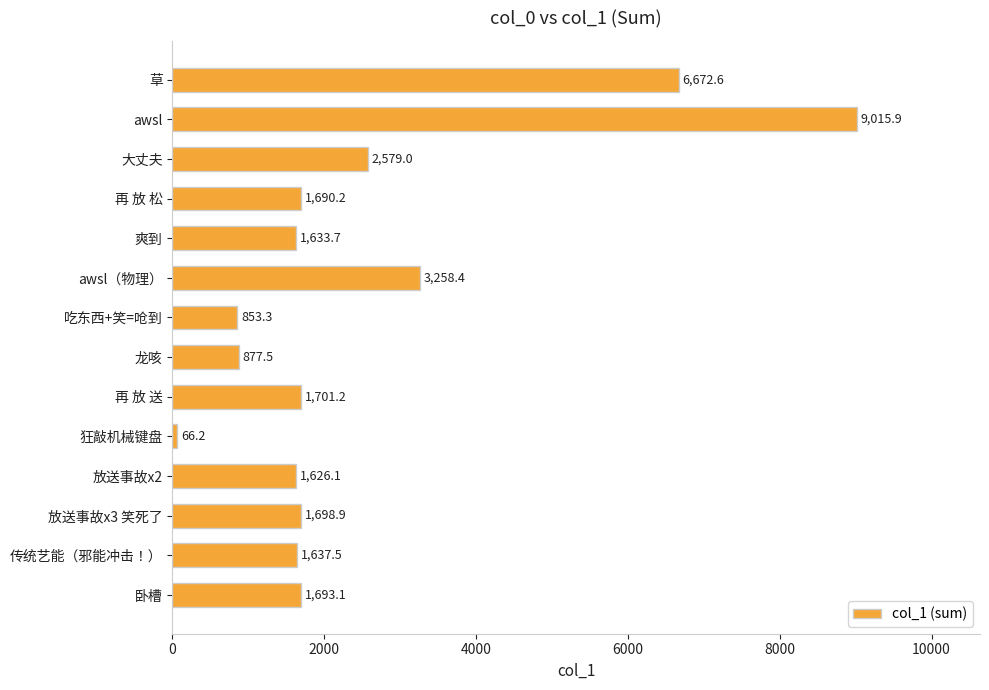

Is it true that the value at 大丈夫 is 2579.0?

True